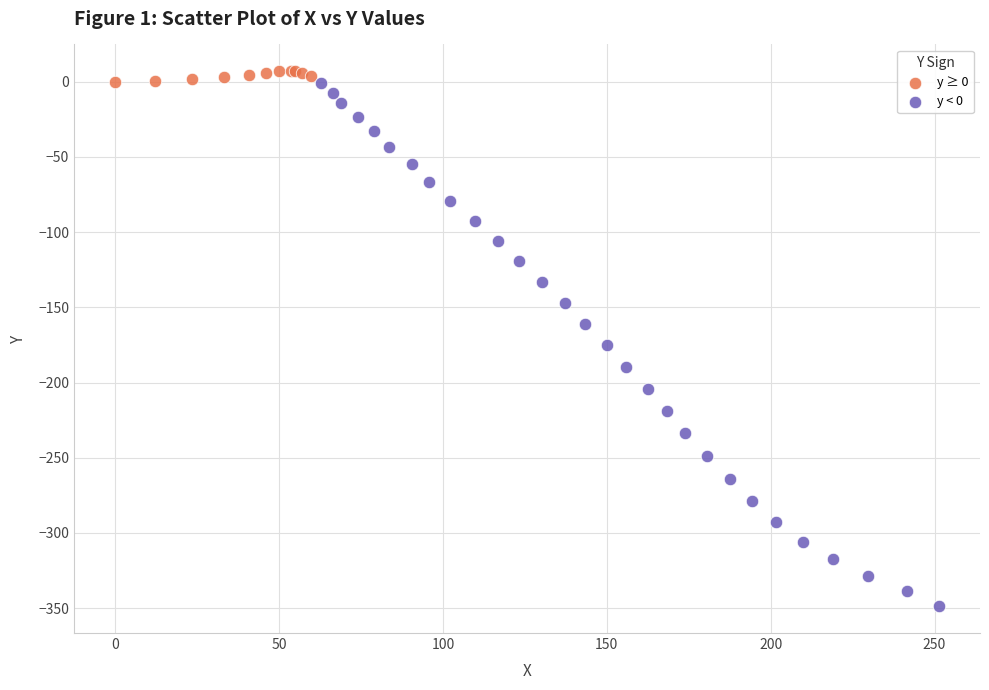

What are all the series names shown in the legend?

y ≥ 0, y < 0